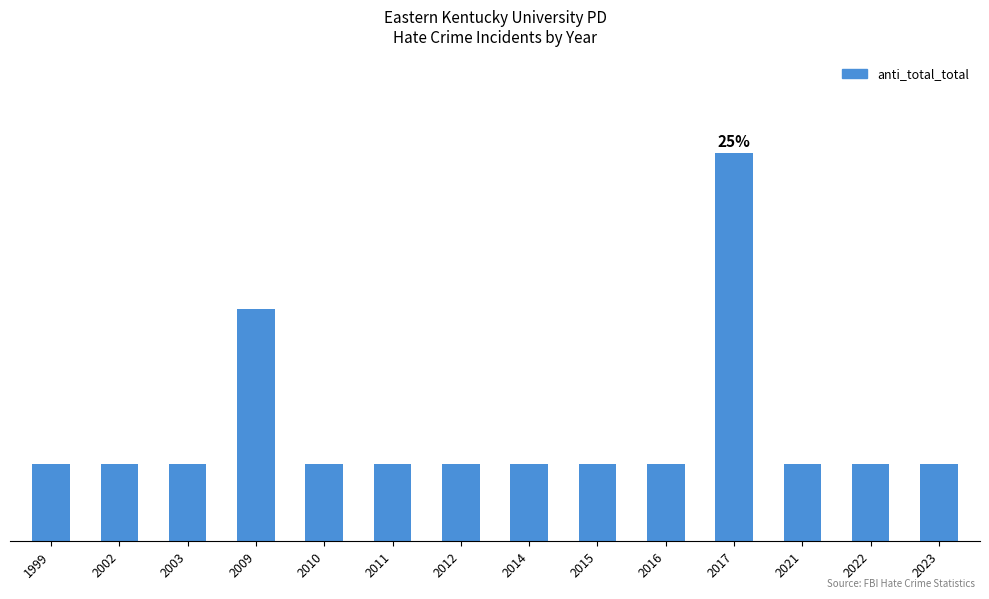

Which has a higher value, 1999 or 2002?

1999